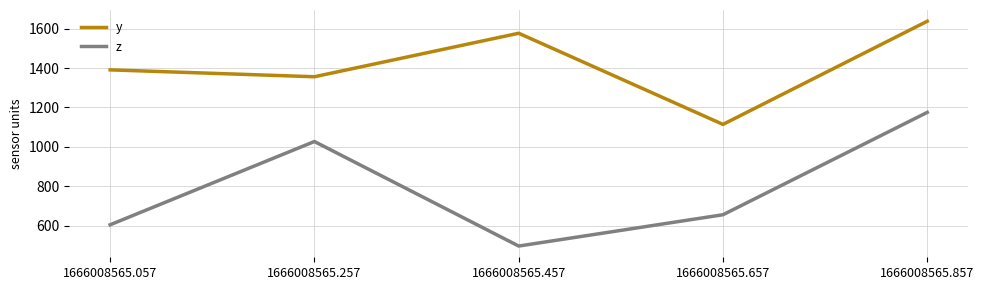

How many categories are shown in the chart?

5